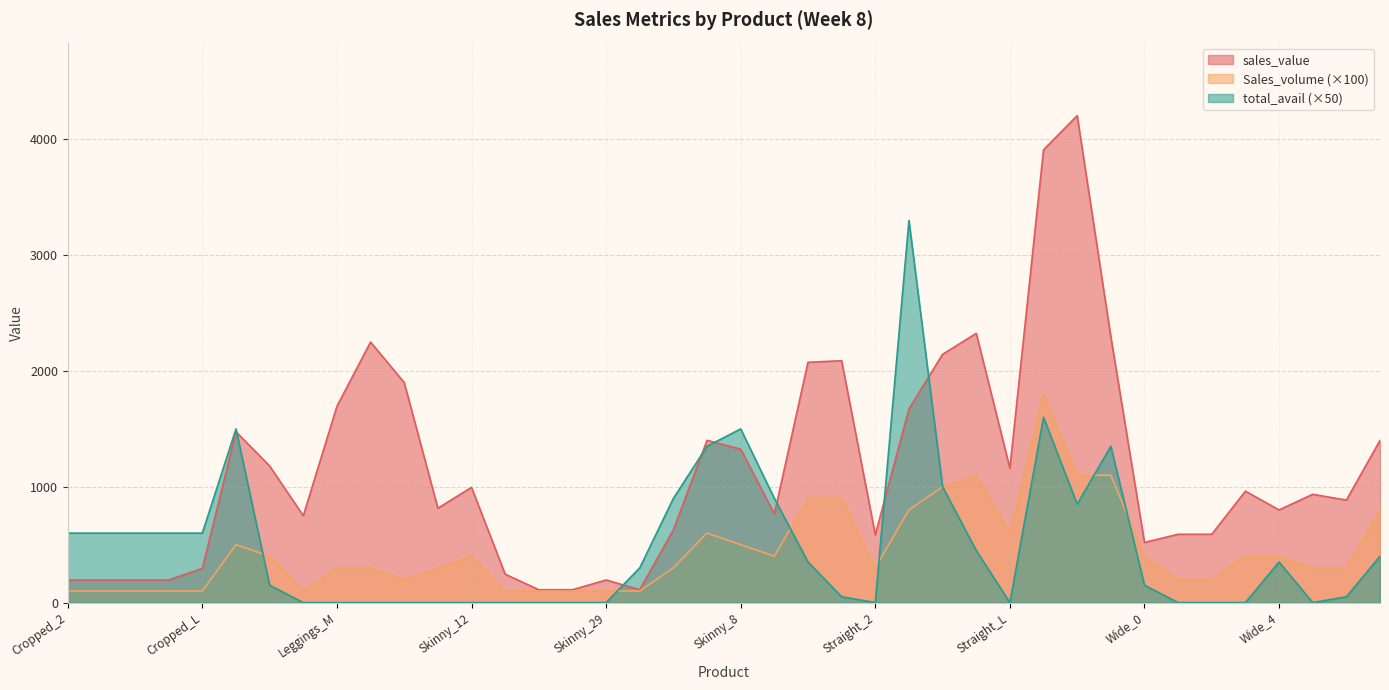

At which category is the sum across all series the highest?

Straight_M